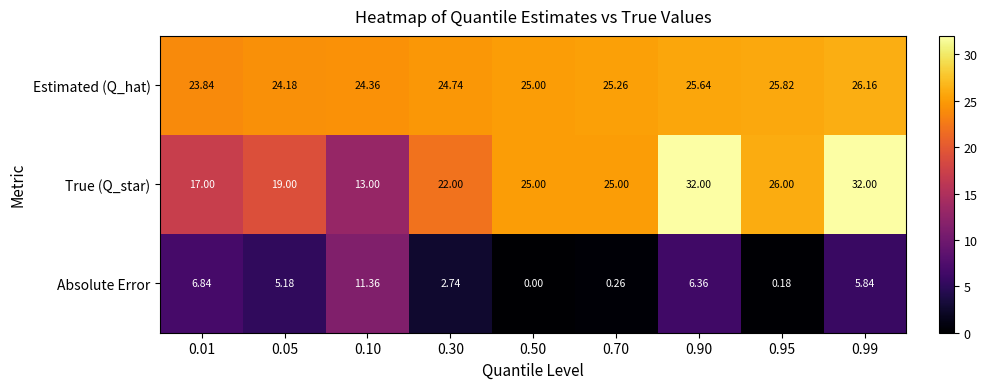

Is the value of Estimated (Q_hat) at 0.05 greater than the value of Absolute Error at 0.95?

Yes